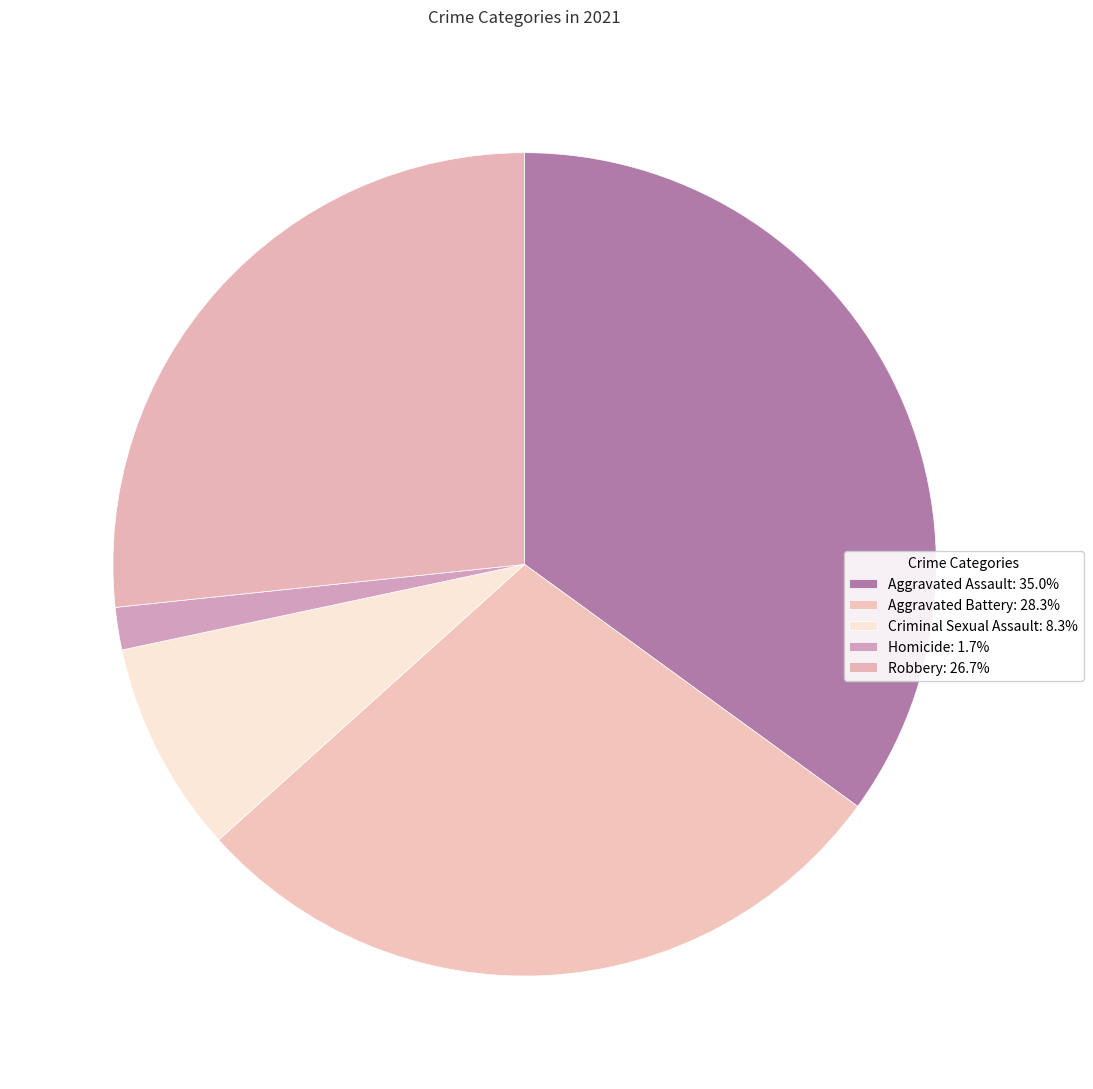

Count the number of slices in the pie.

5